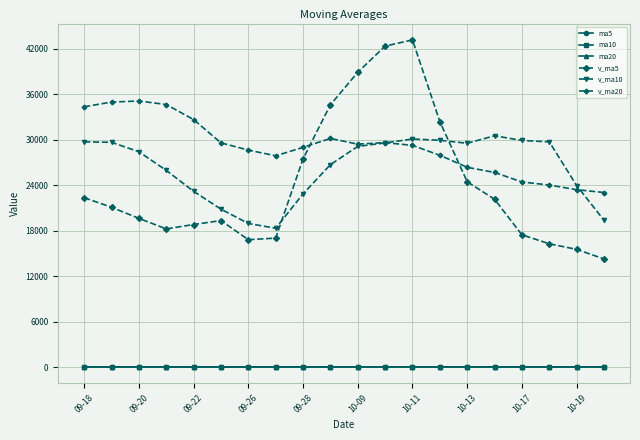

What are all the series names shown in the legend?

ma5, ma10, ma20, v_ma5, v_ma10, v_ma20